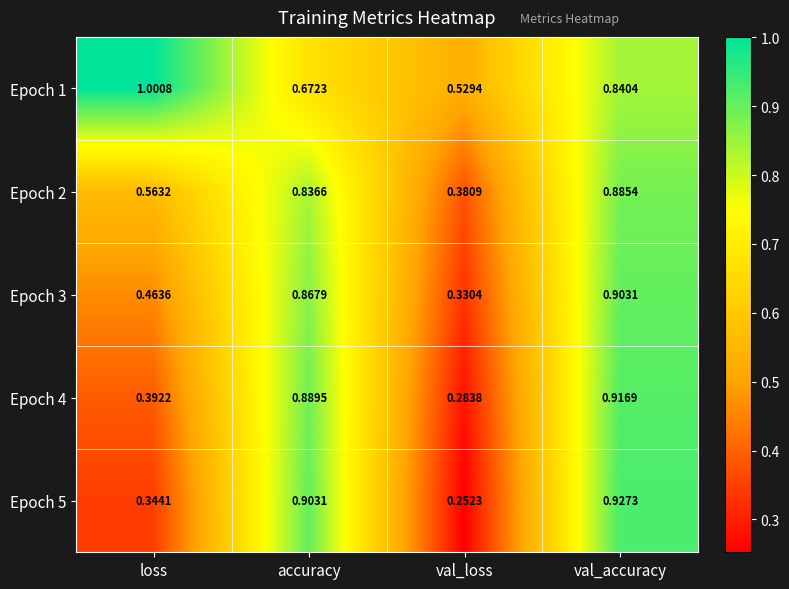

At which category is the sum across all series the highest?

val_accuracy